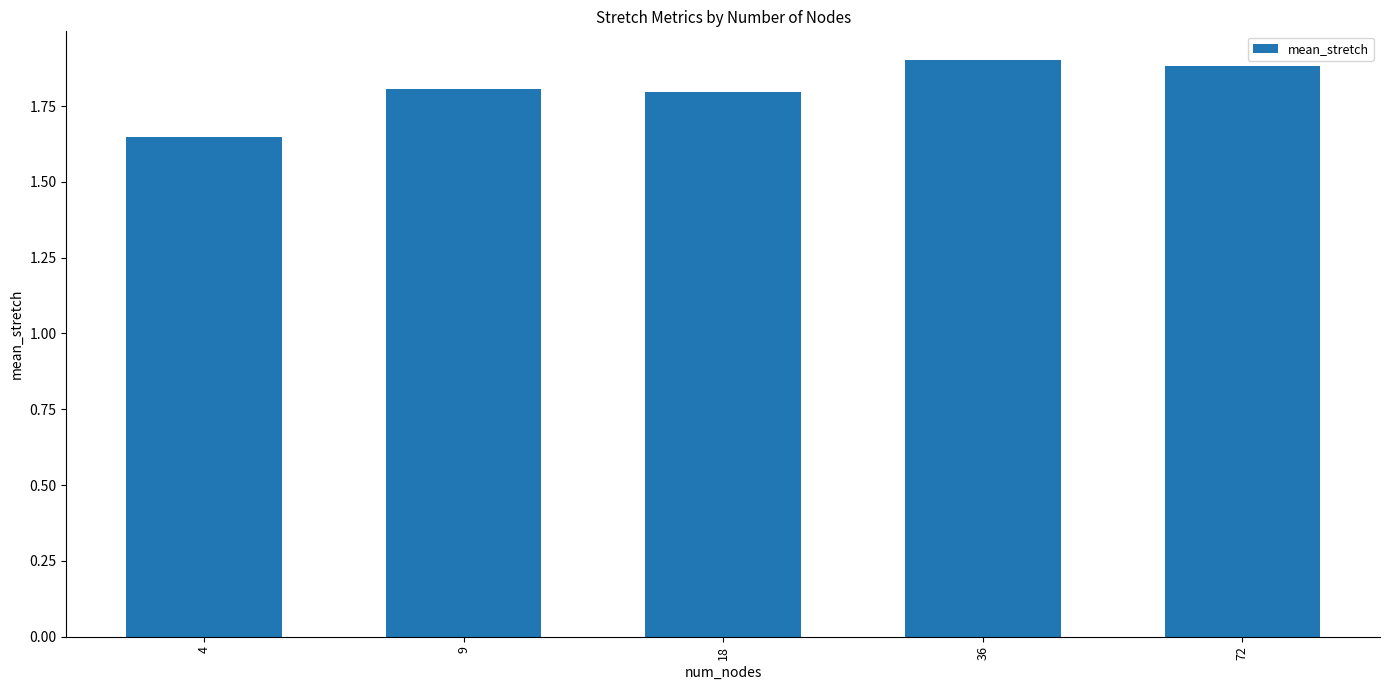

What is the difference between the second highest and minimum values?

0.2